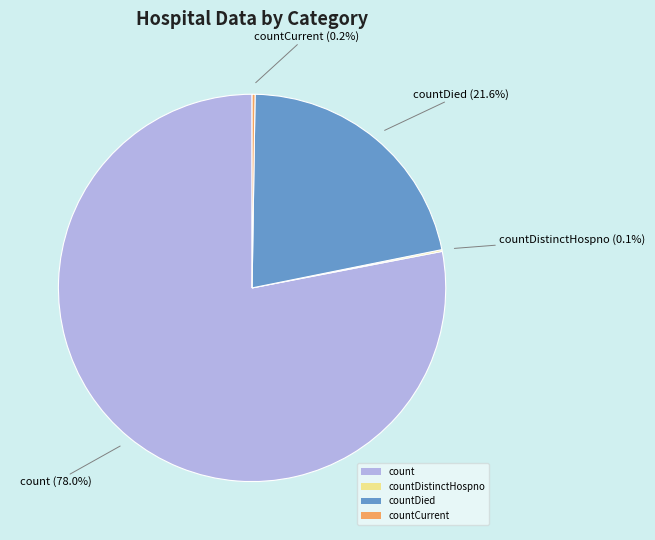

Which category has the biggest portion of the pie?

count